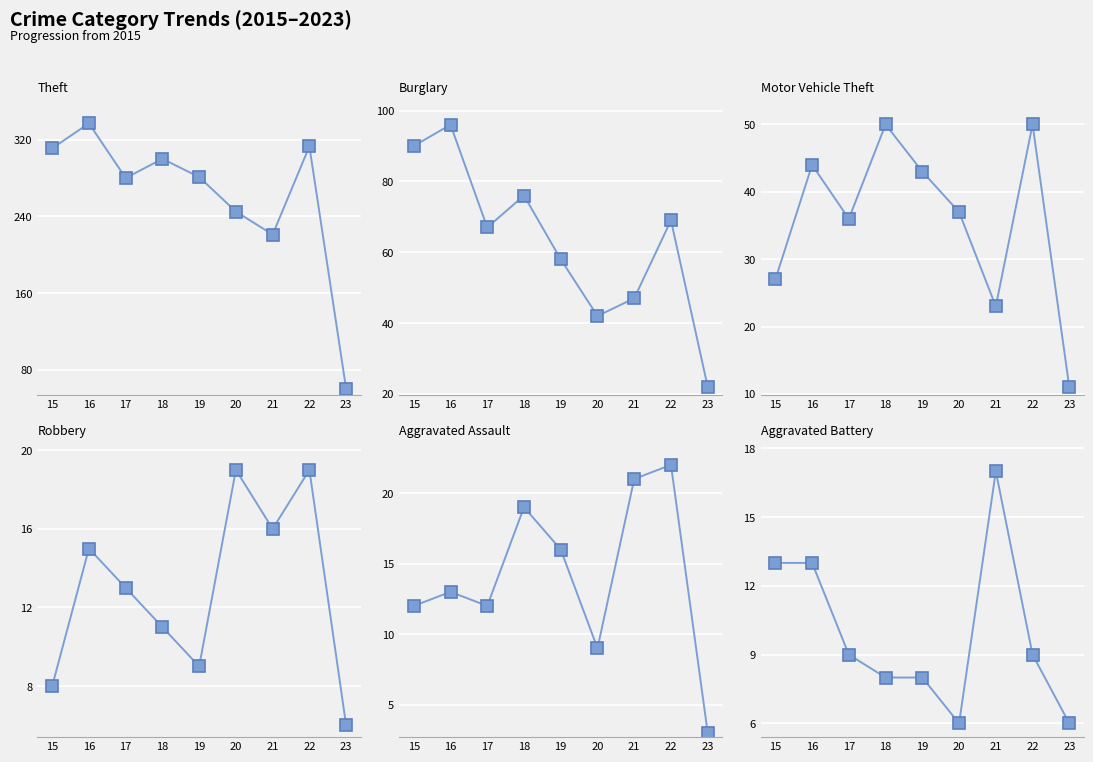

What is the sum of the Robbery values at 23 and 16?

21